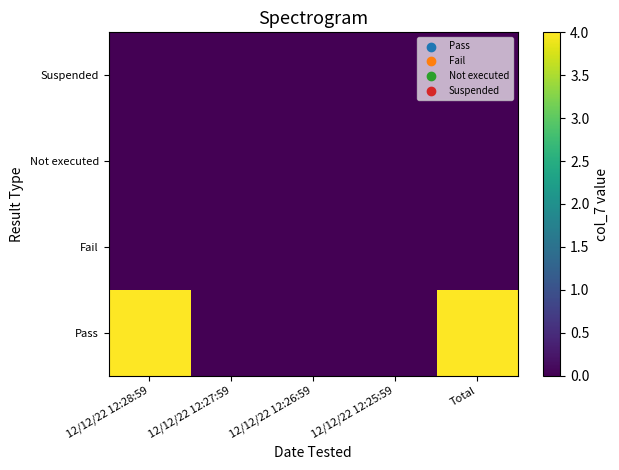

At which category is the sum across all series the highest?

12/12/22 12:28:59